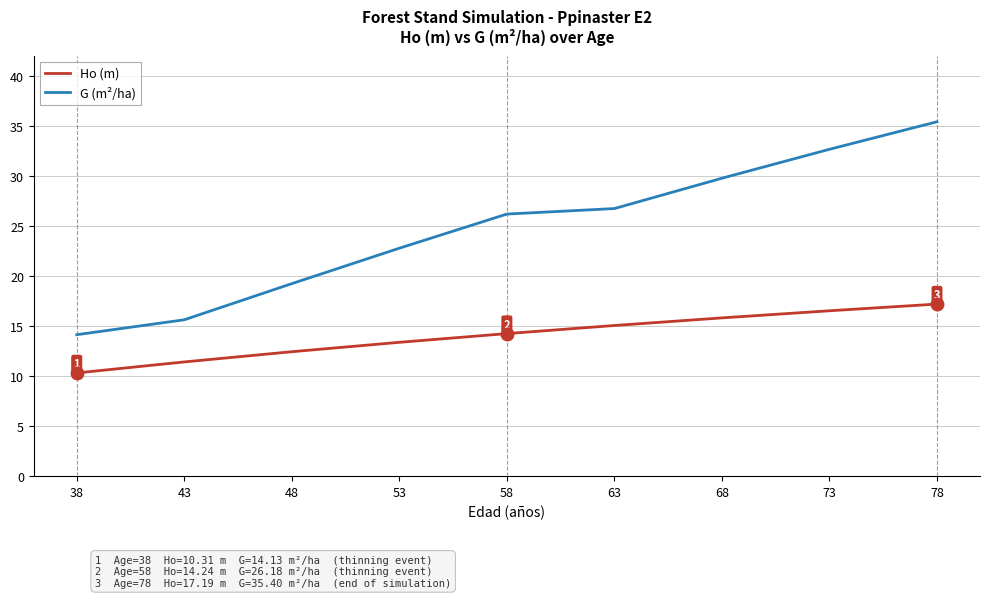

What is the spread (max minus min) of values at 48?

6.8